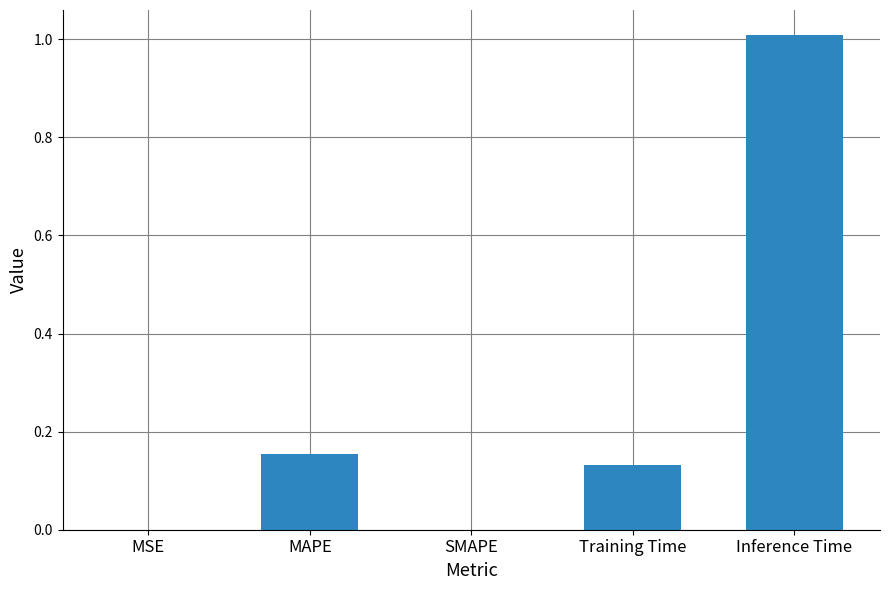

What is the sum of the values at Inference Time and MAPE?

1.2